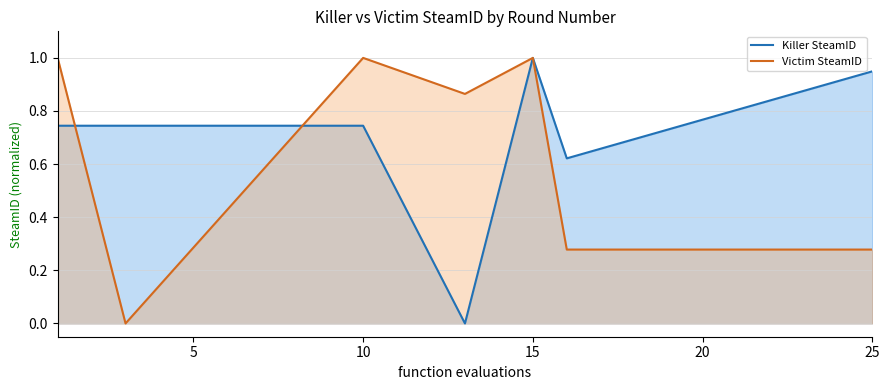

How many positive values does the Killer SteamID series have?

6